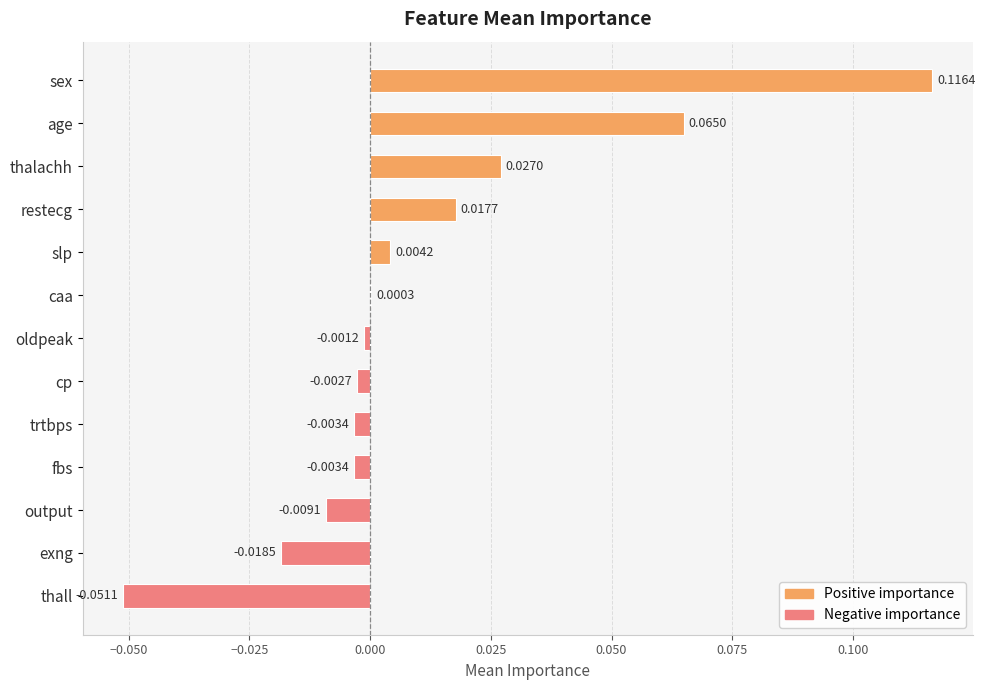

Where is the data nearest to the value 0?

caa